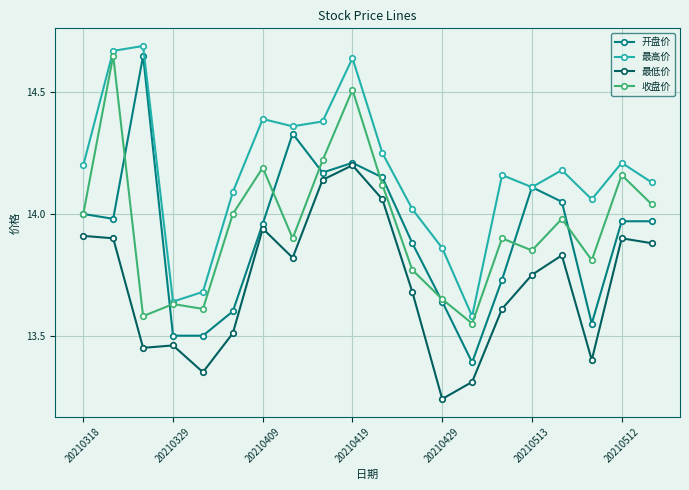

At how many categories does at least one series exceed 13?

20